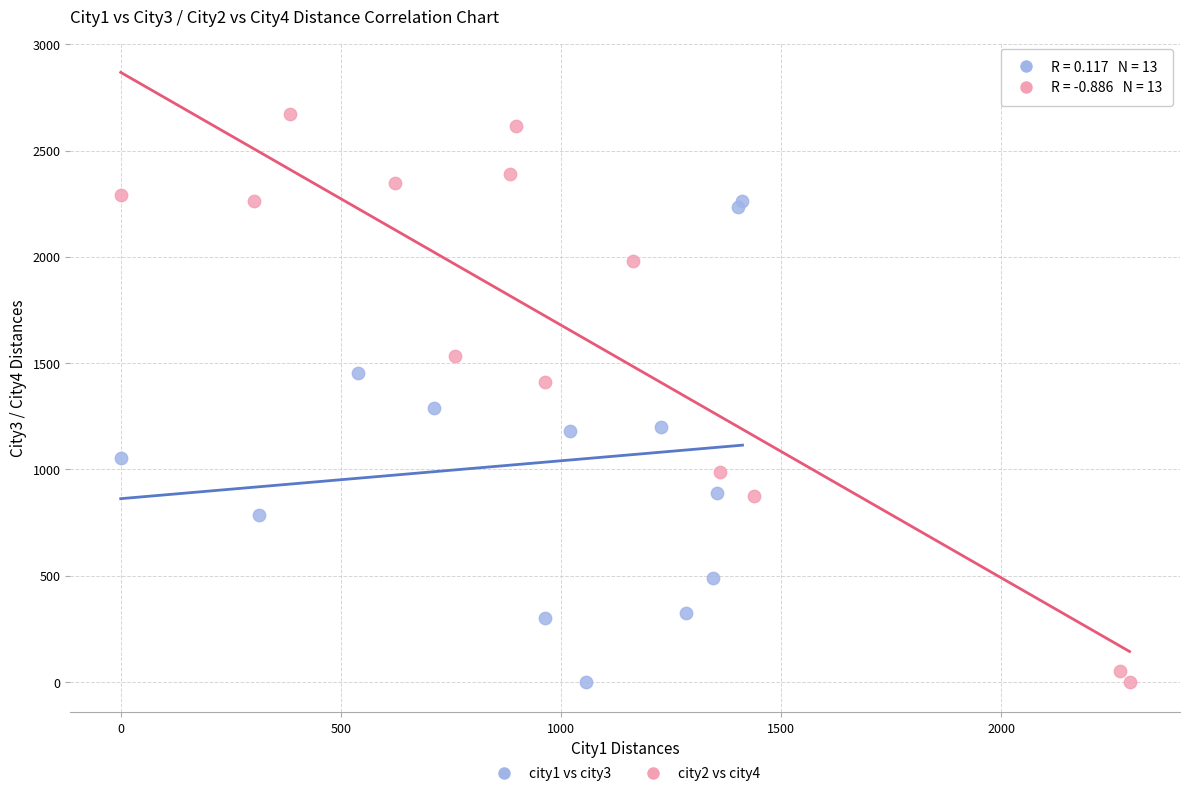

Which series has the widest spread of Y values?

city2 vs city4